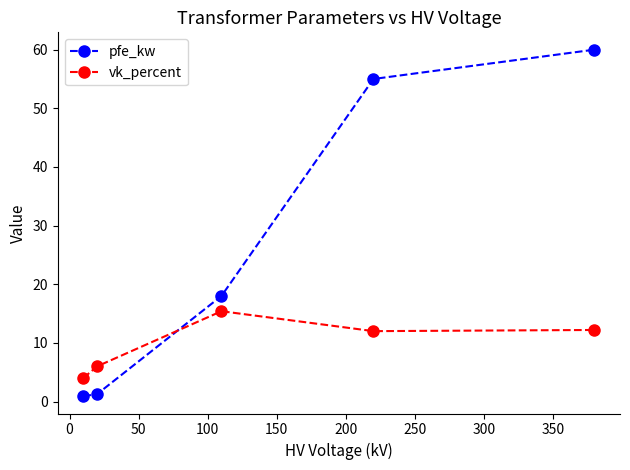

How many categories are shown in the chart?

5